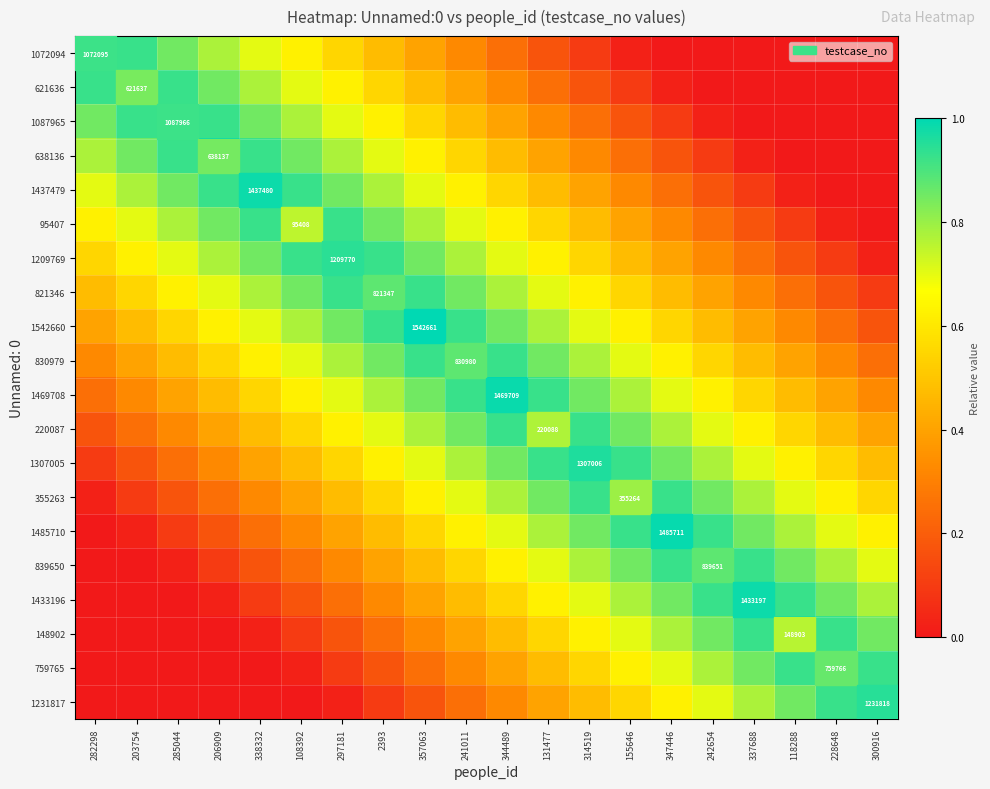

How many categories are shown in the chart?

20